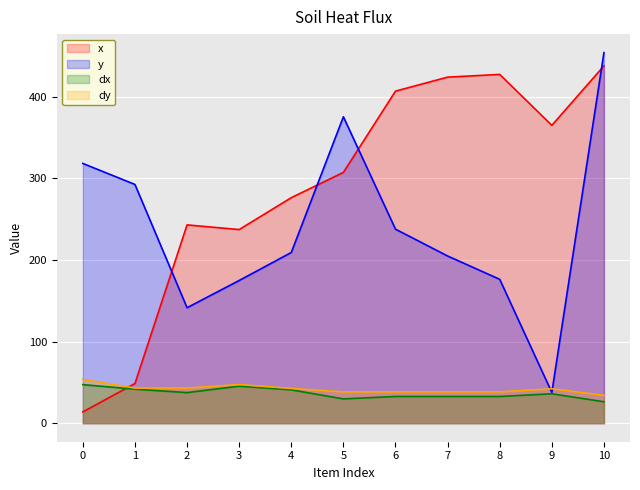

What is the difference between the maximum and minimum values in the x series?

423.8